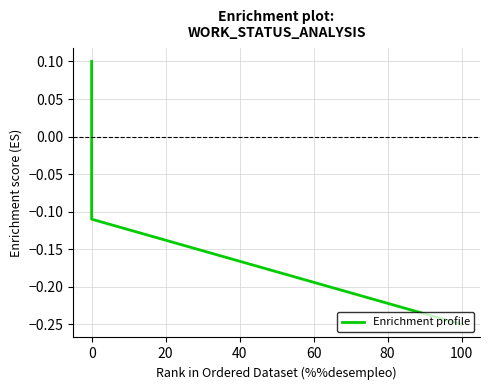

True or false: the data shows -0.4 at 100.

False